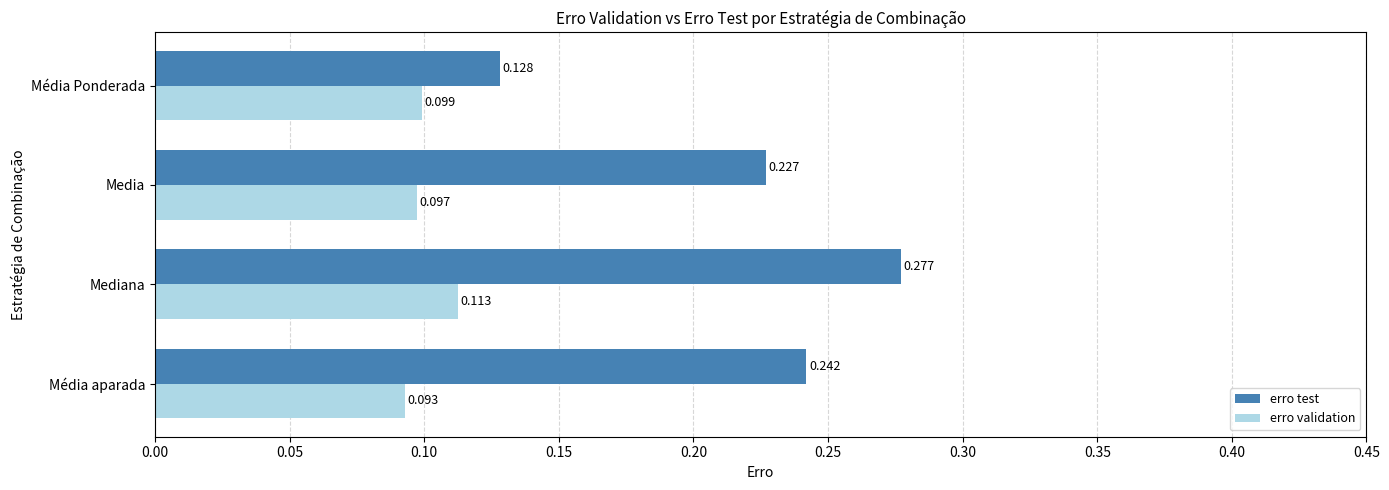

Between Media and Média Ponderada, which series saw the biggest shift?

erro test